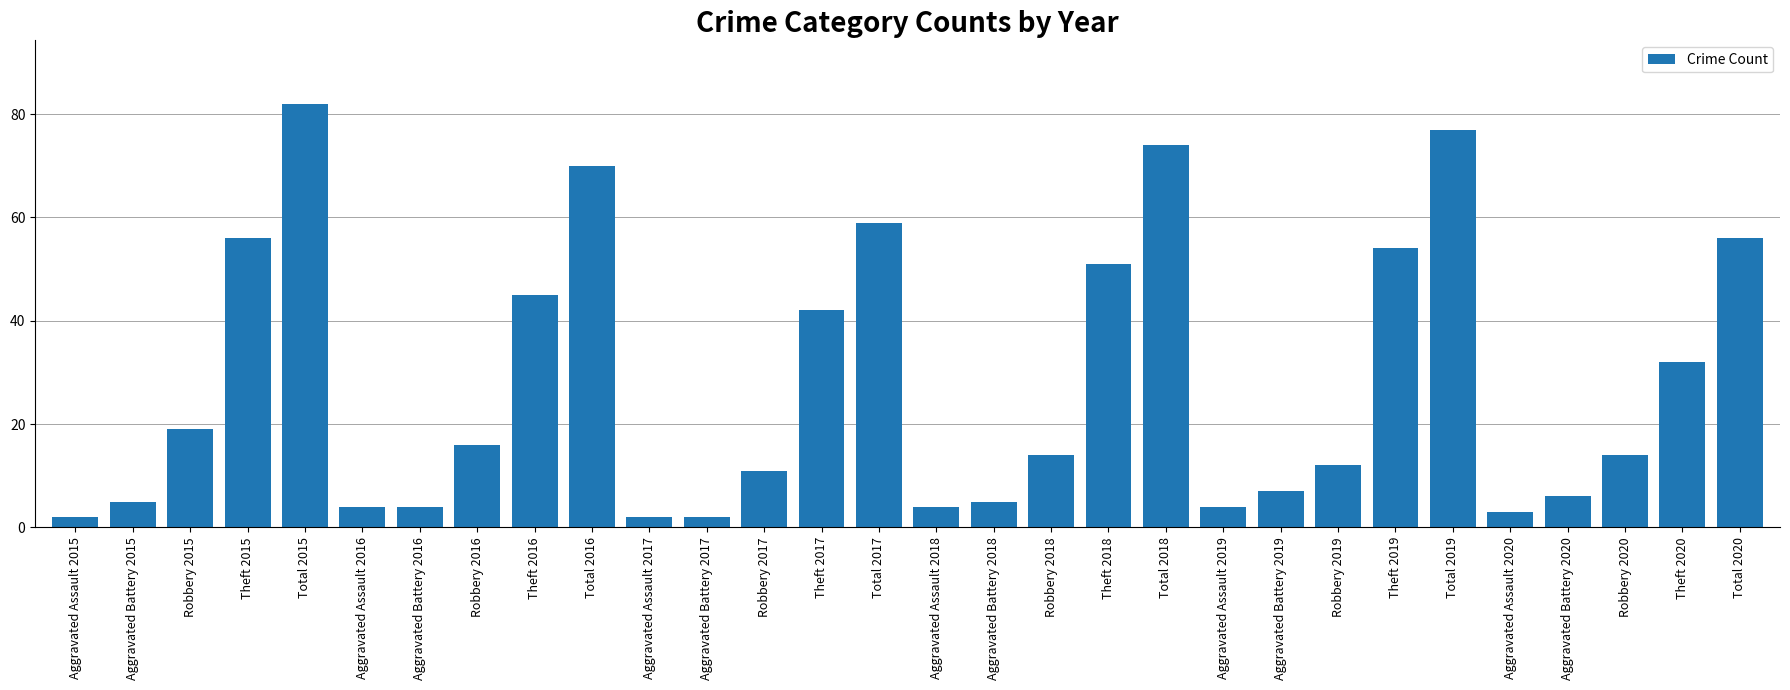

Is it true that the value at Aggravated Assault 2016 is 7?

False